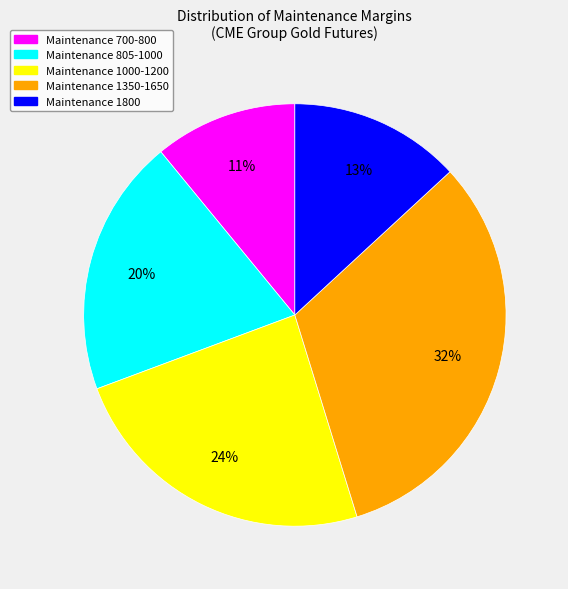

Is there a majority slice in this chart?

No